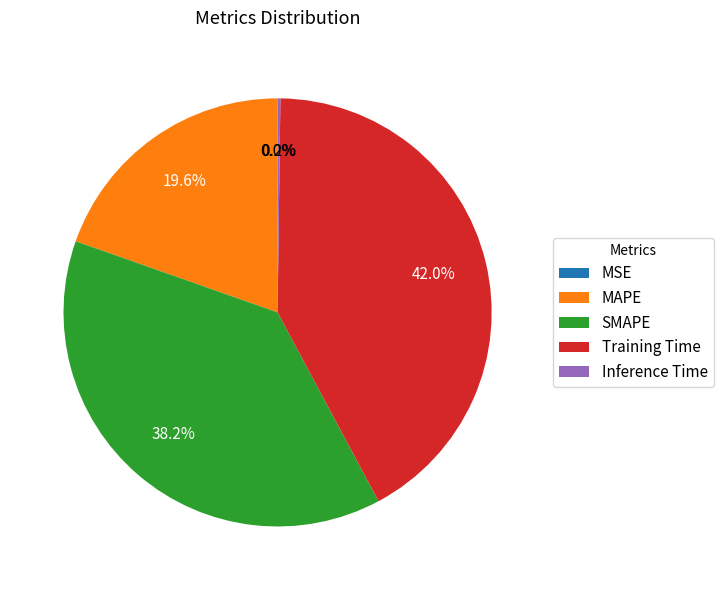

Is there a majority slice in this chart?

No